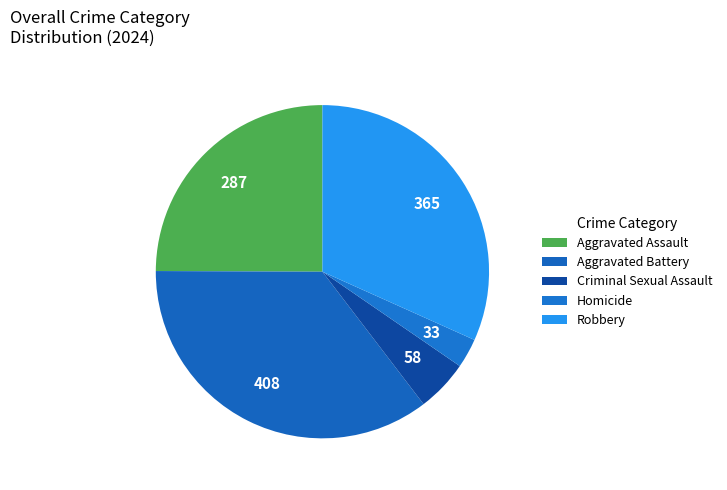

Does Criminal Sexual Assault account for over 50% of the chart?

No